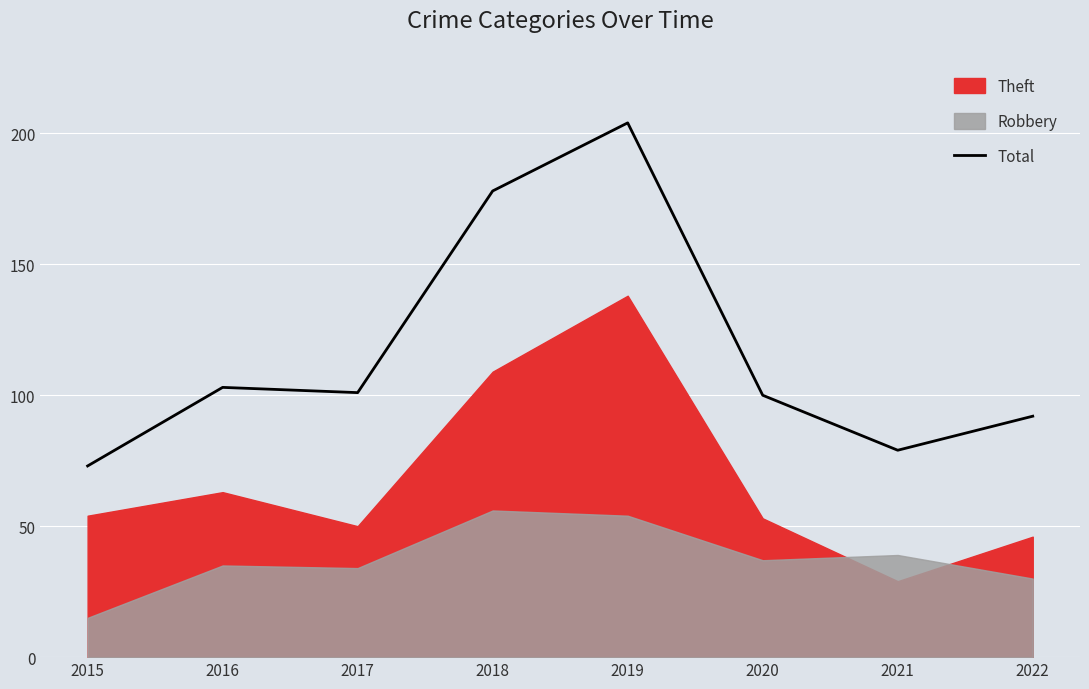

What is the difference between the second highest and second lowest values?

99